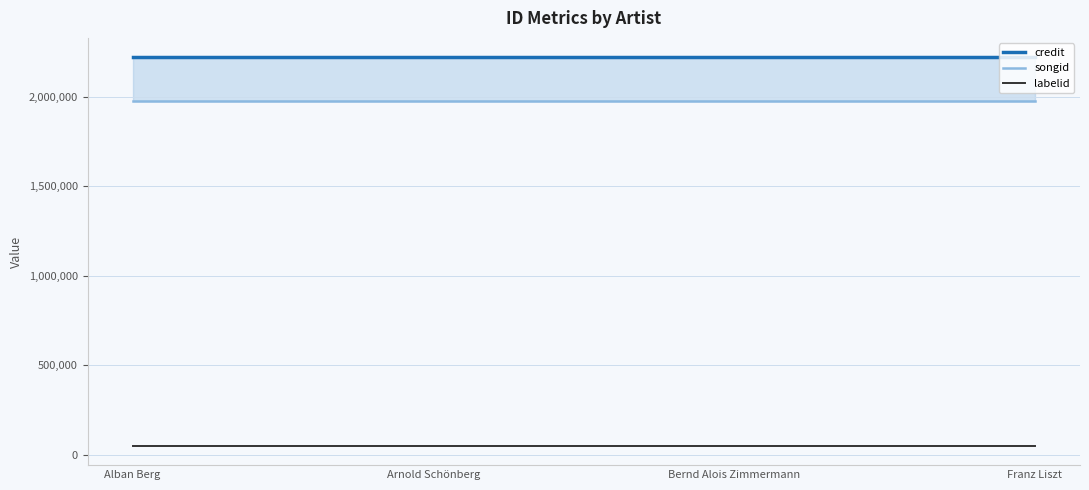

List the labels in order of songid value, smallest first.

Alban Berg, Arnold Schönberg, Bernd Alois Zimmermann, Franz Liszt